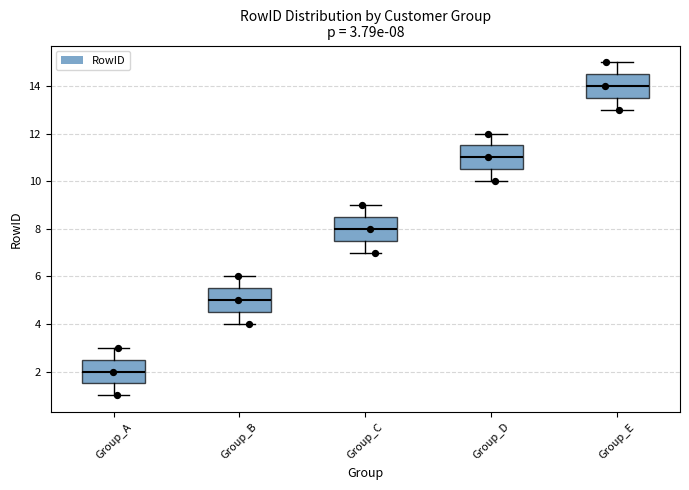

Which box has the highest median line?

Group_E